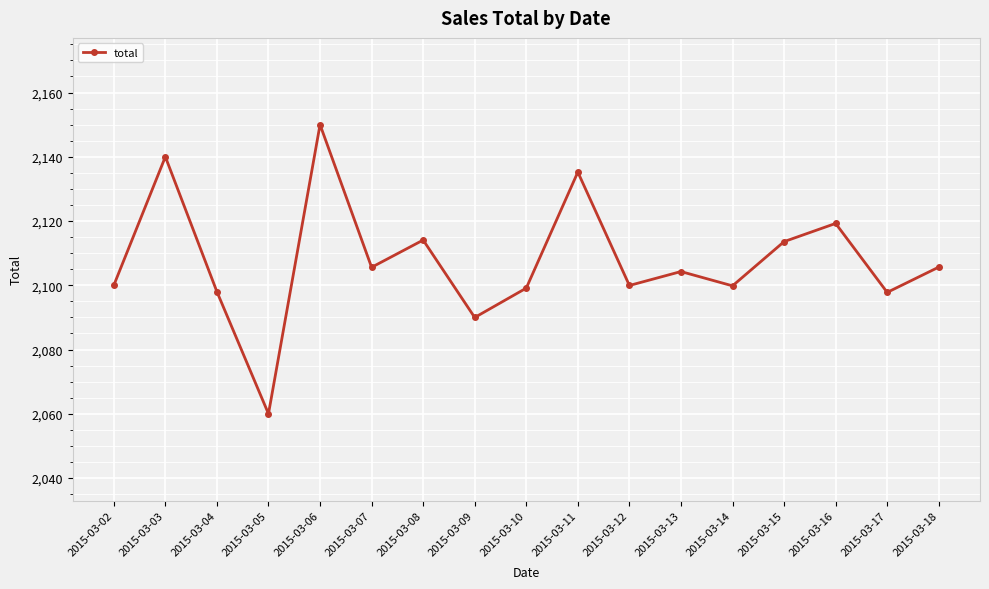

Is it true that the value at 2015-03-08 is 2114.1?

True